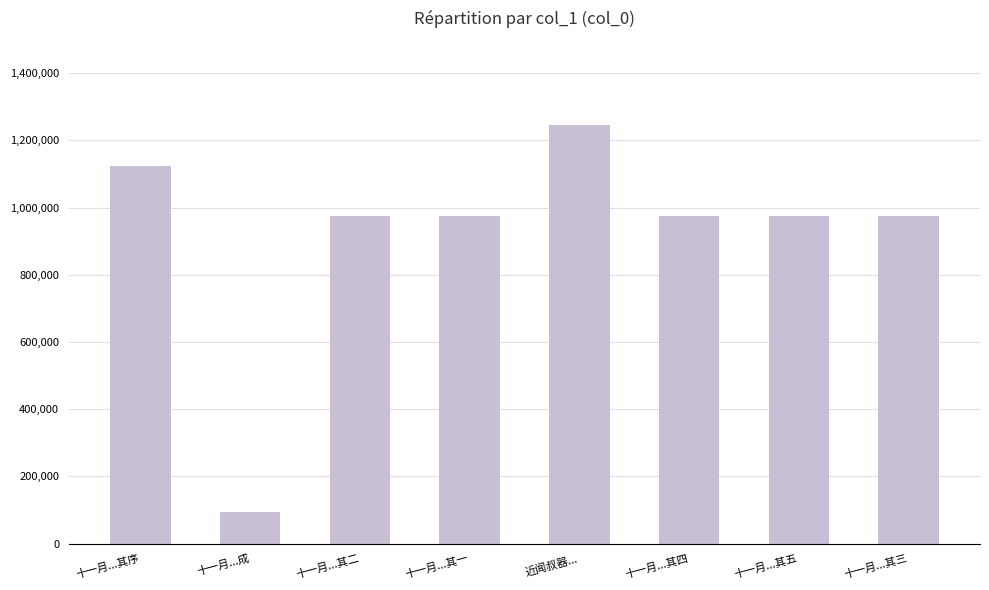

What is the change in value from 十一月...其一 to 十一月...其三?

+1